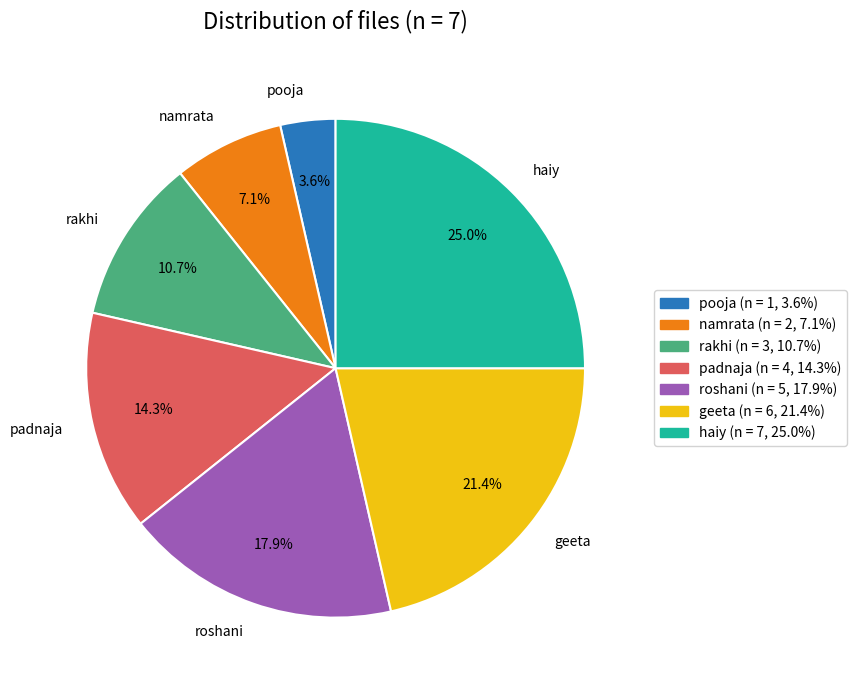

Combined, what portion of the pie is padnaja and rakhi?

25.0%